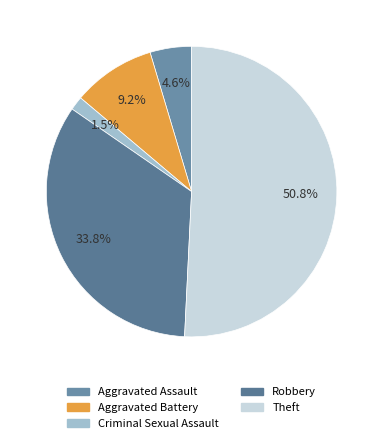

How many segments does this pie chart have?

5